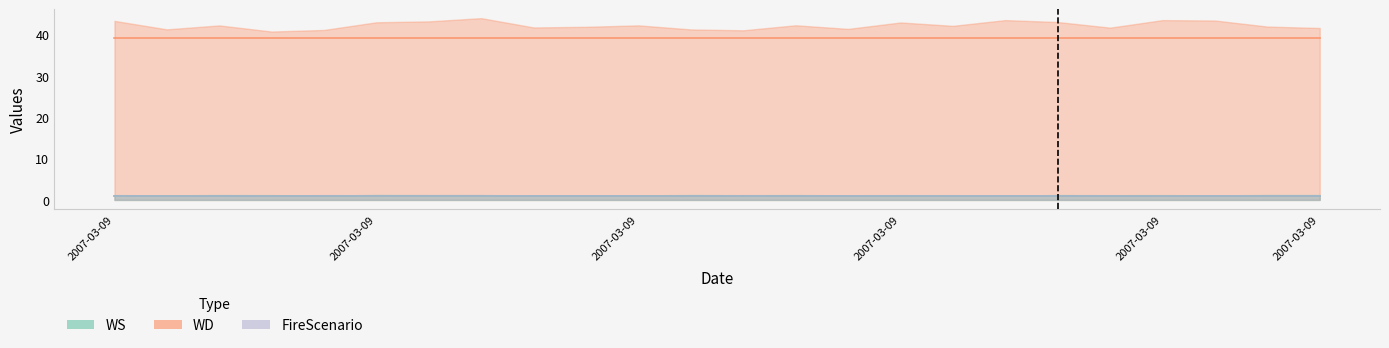

What is the value of the WD point at the 3rd from the left?

39